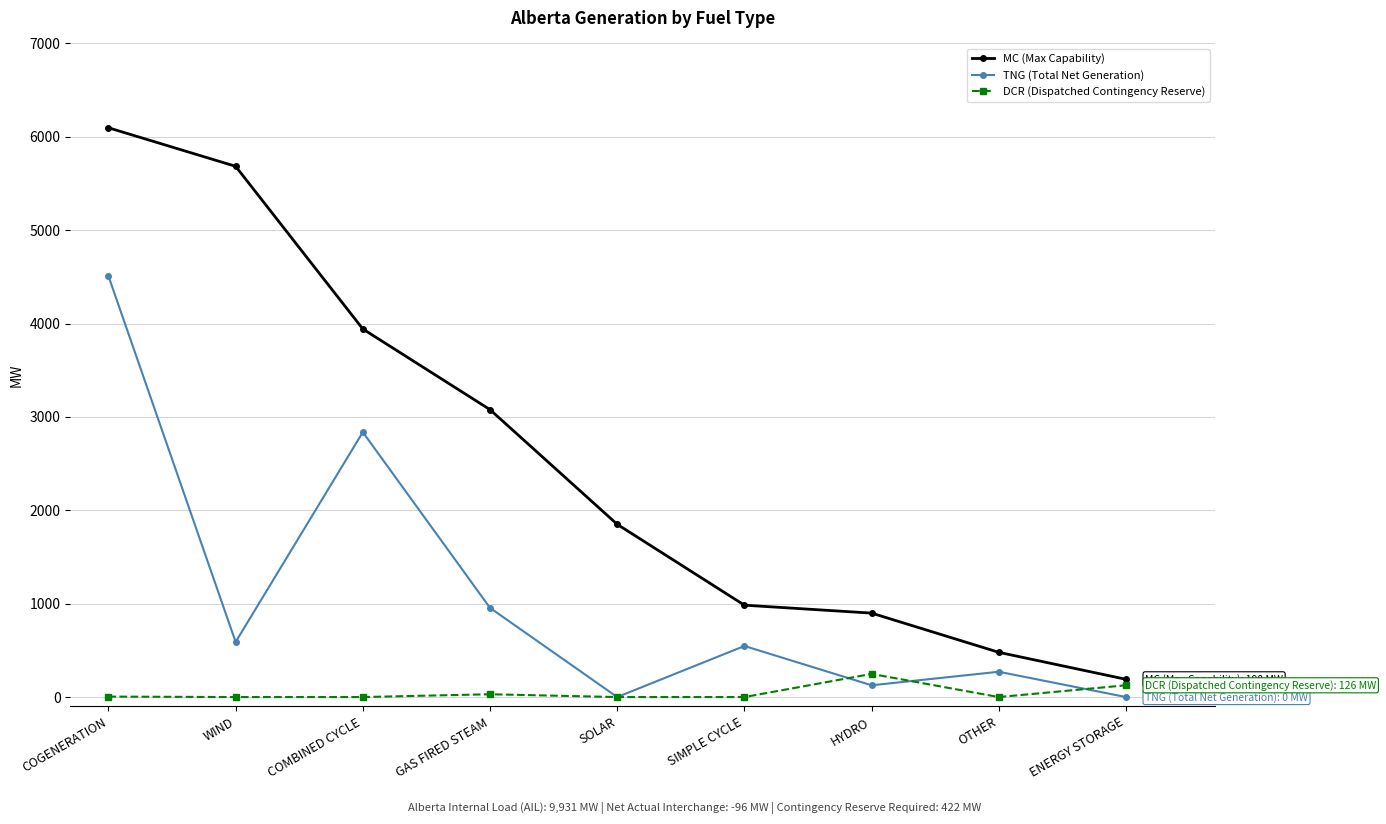

At COGENERATION, list the series in order from smallest to largest.

DCR (Dispatched Contingency Reserve), TNG (Total Net Generation), MC (Max Capability)